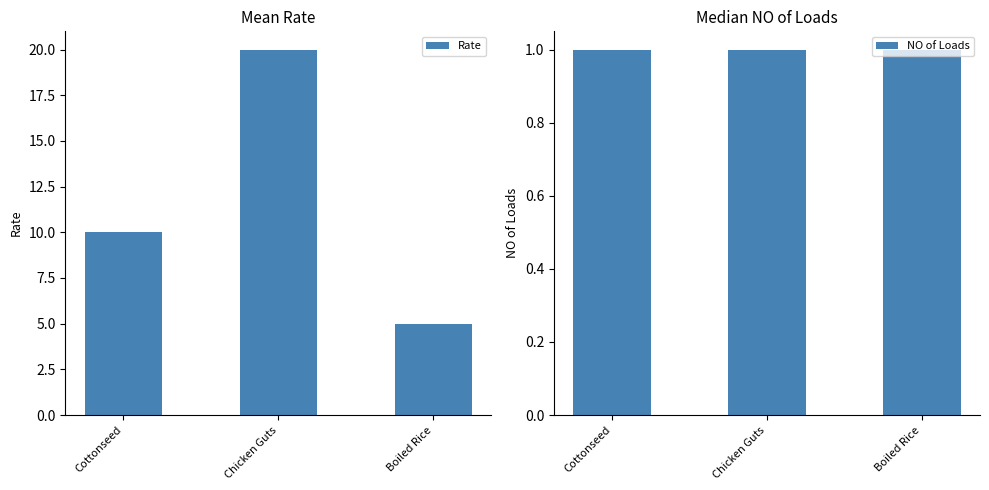

What is the sum of all Rate values?

35